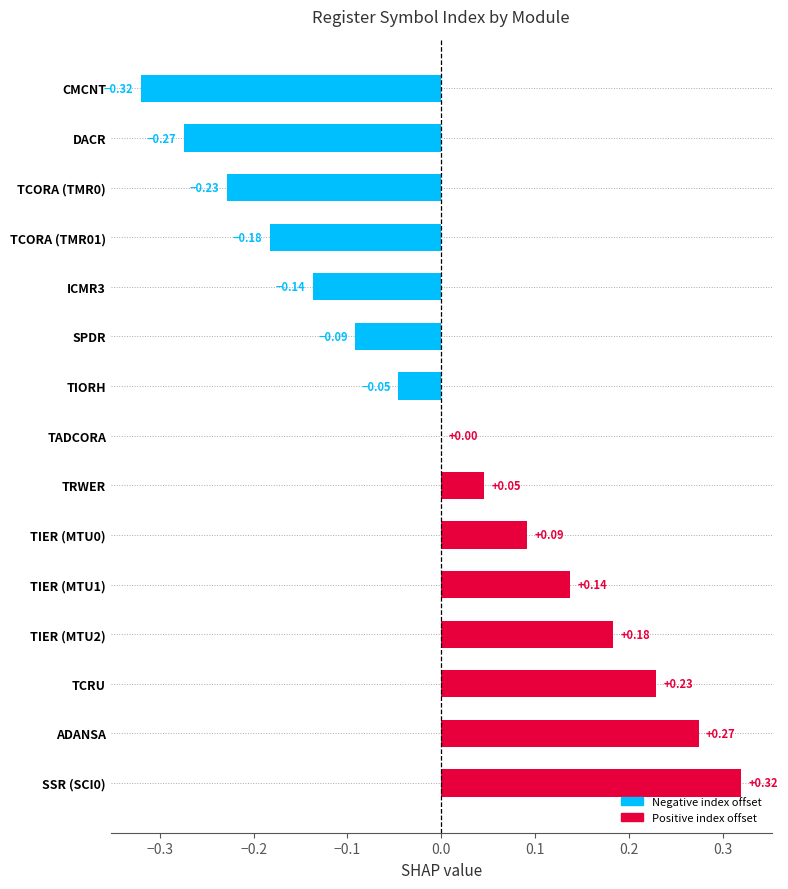

Between SPDR and CMCNT, which is larger?

SPDR